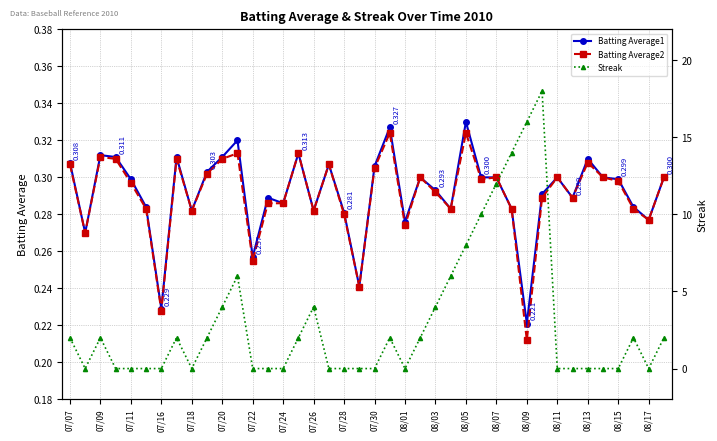

What are all the series names shown in the legend?

Batting Average1, Batting Average2, Streak